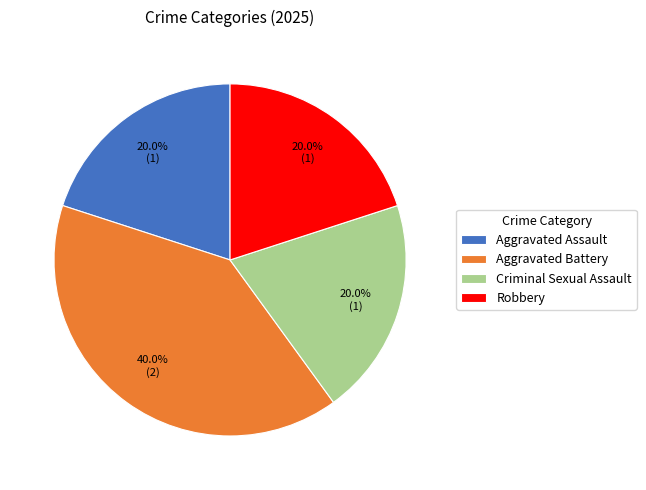

Does Aggravated Assault account for over 50% of the chart?

No